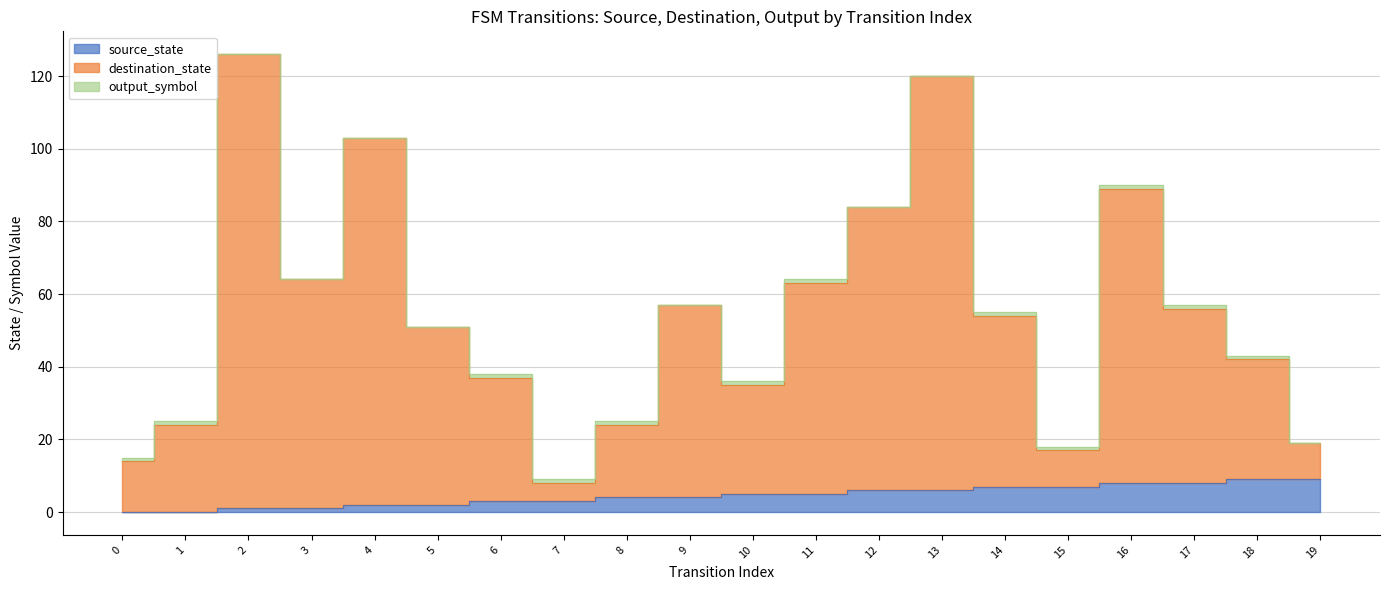

Where is destination_state nearest to the value 67?

3